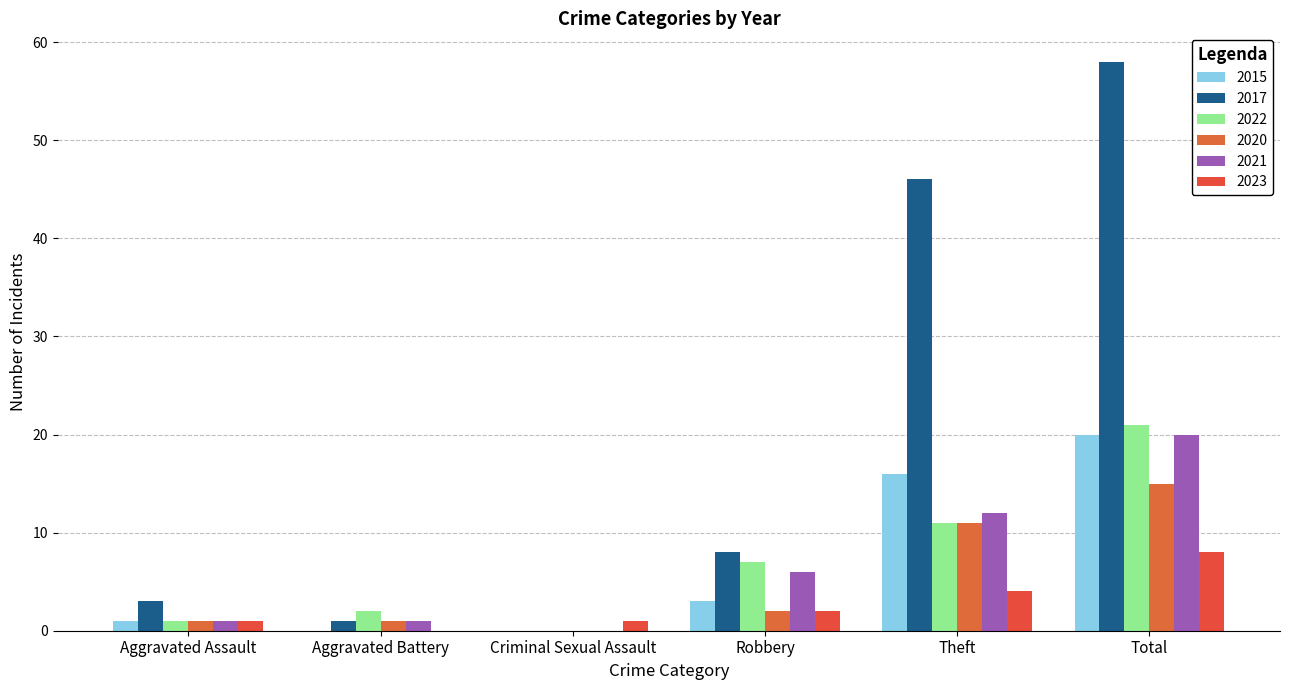

What is the maximum value for 2022?

21